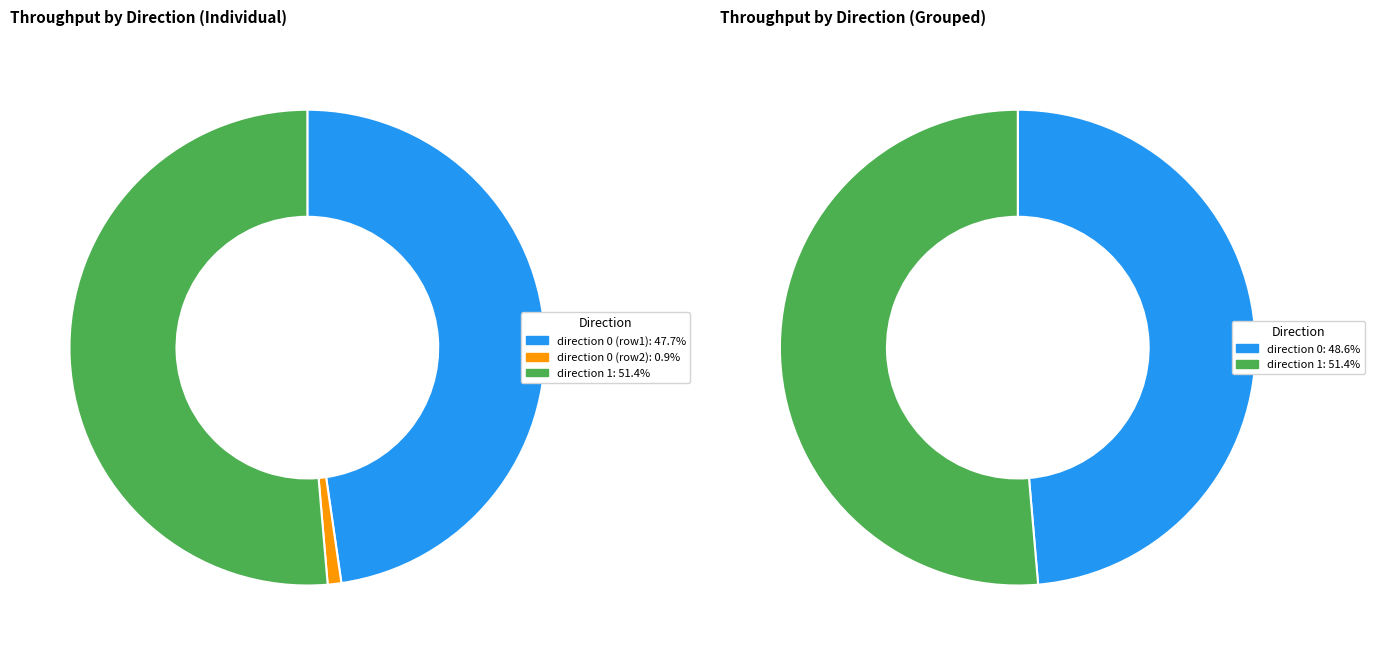

Does 1 account for over 50% of the chart?

Yes